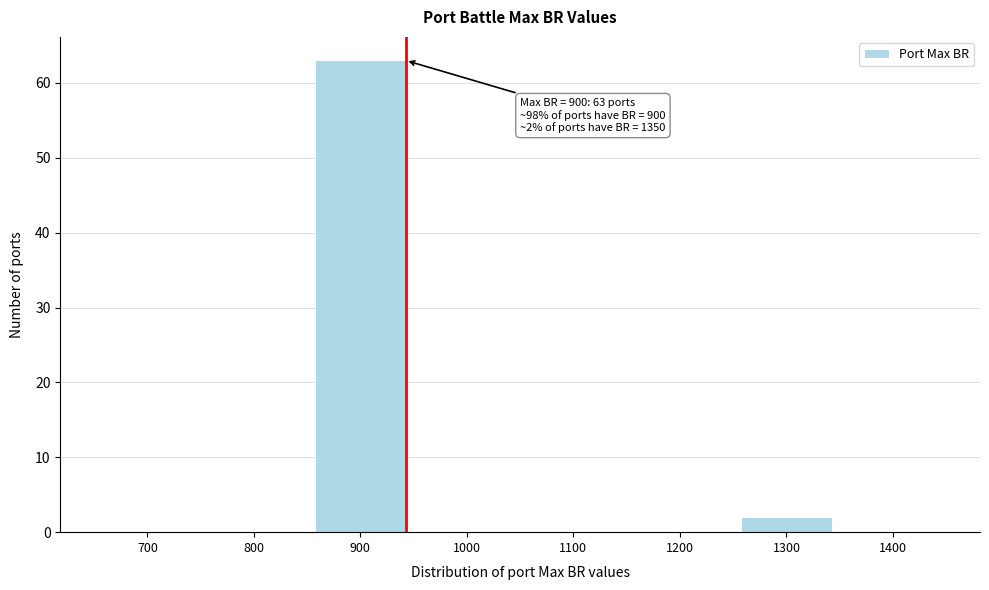

Reading left to right, extract all data points from this chart.

700=0	800=0	900=63	1000=0	1100=0	1200=0	1300=2	1400=0